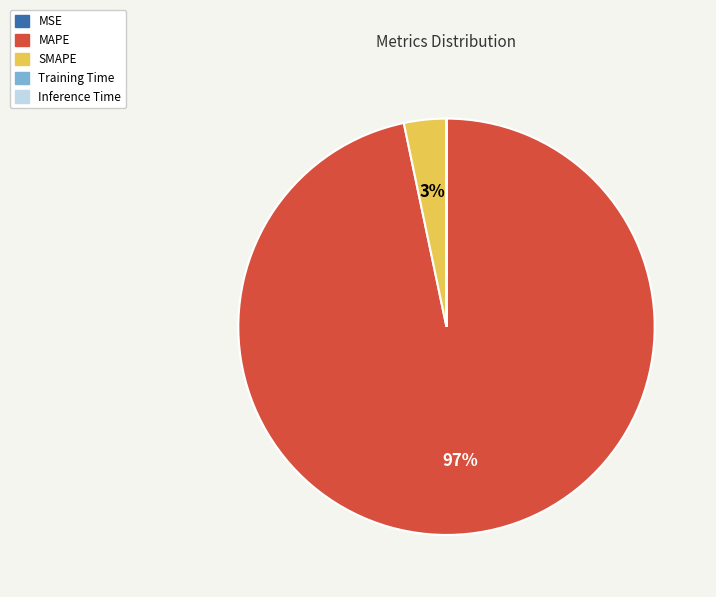

Is MAPE the majority of the pie?

Yes